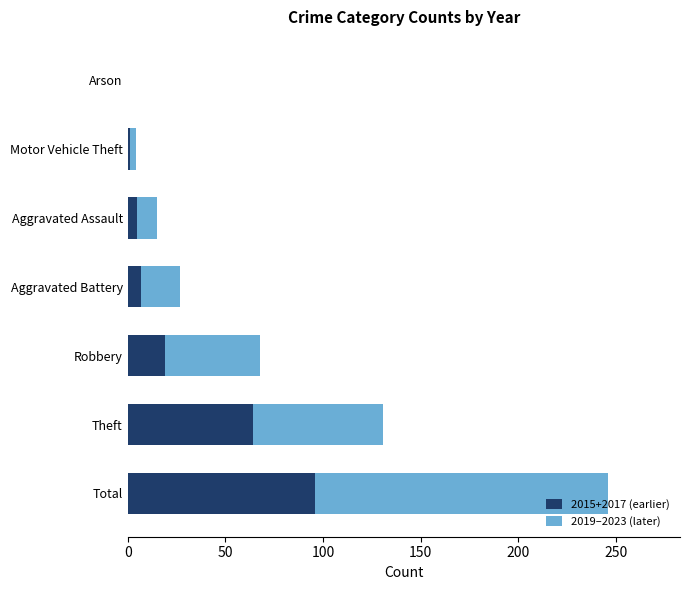

How many categories are shown in the chart?

7